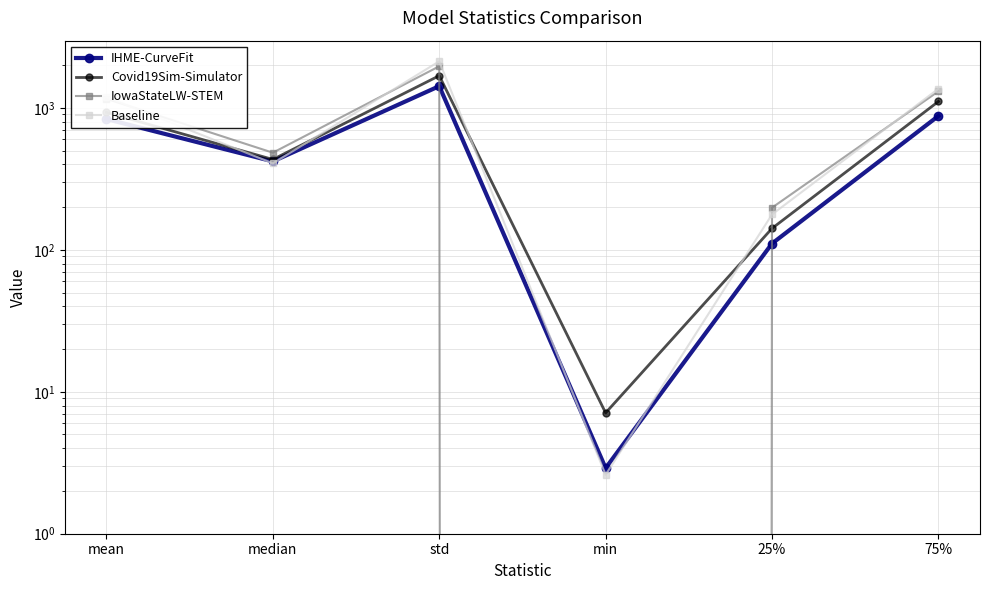

Rank the series at 75% from lowest to highest value.

IHME-CurveFit, Covid19Sim-Simulator, IowaStateLW-STEM, Baseline